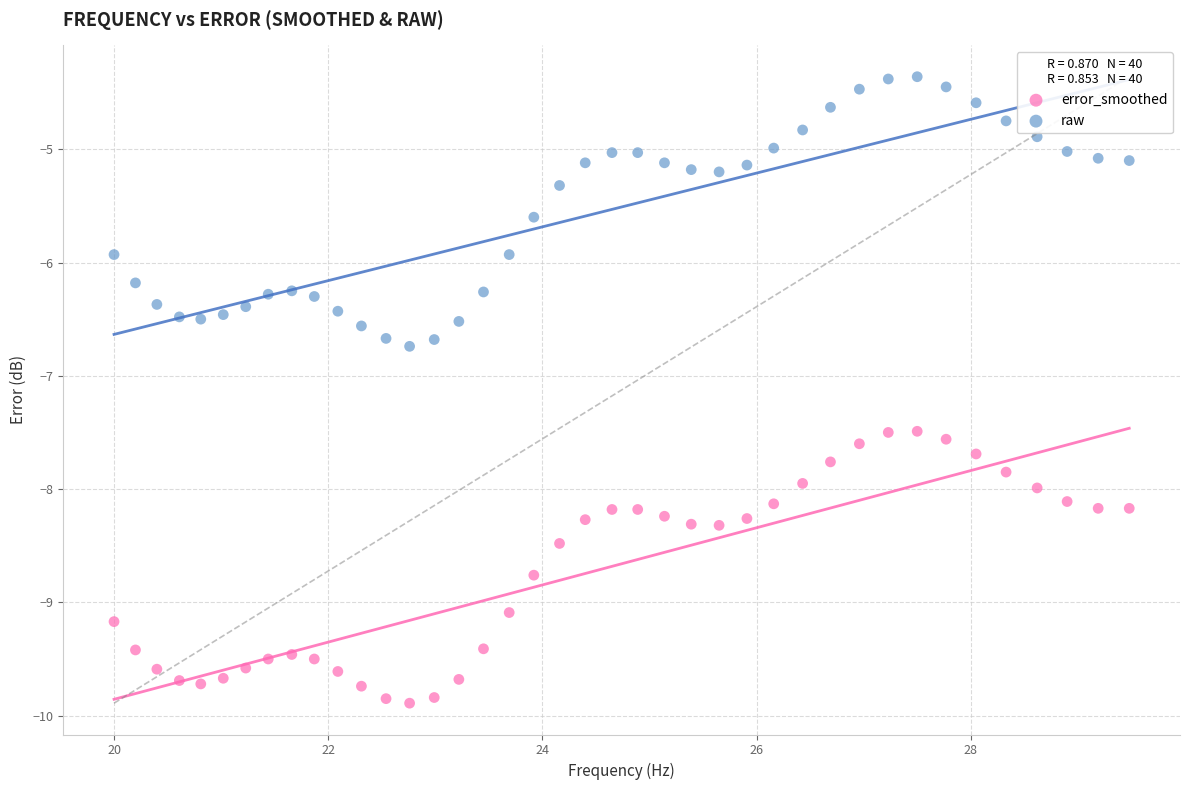

Which series reaches the maximum Y coordinate?

raw